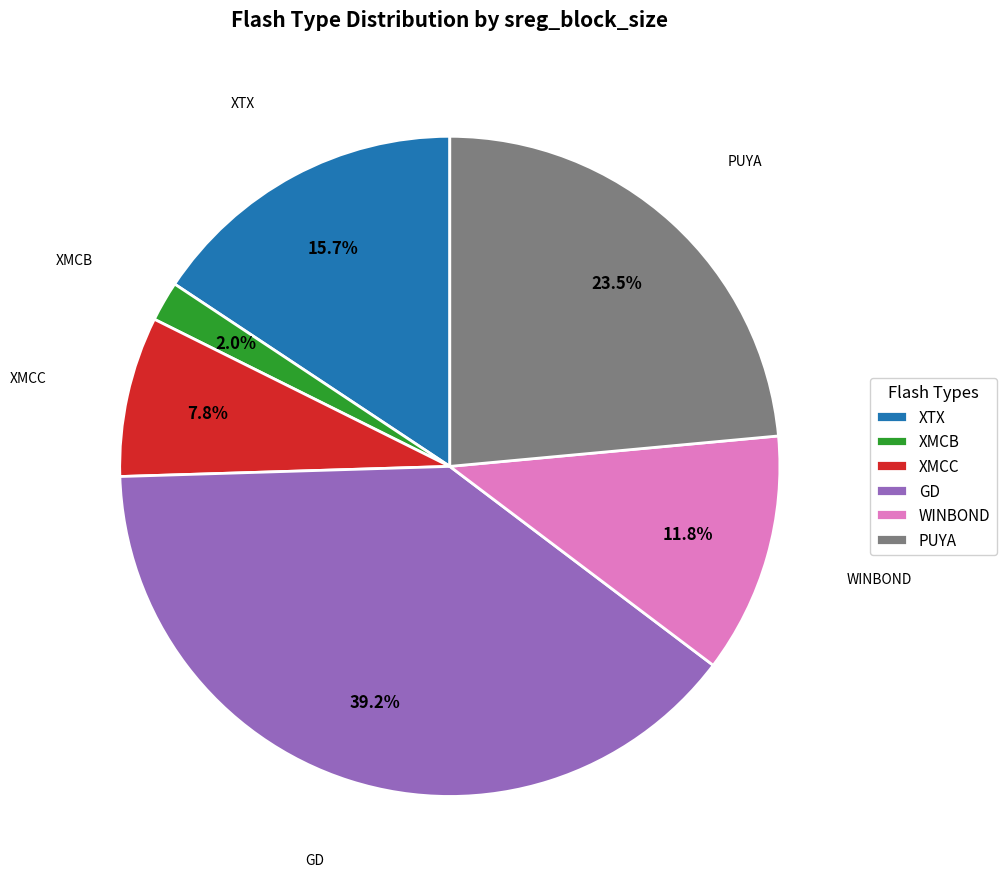

Approximately how many times larger is the value at WINBOND compared to GD?

0.3